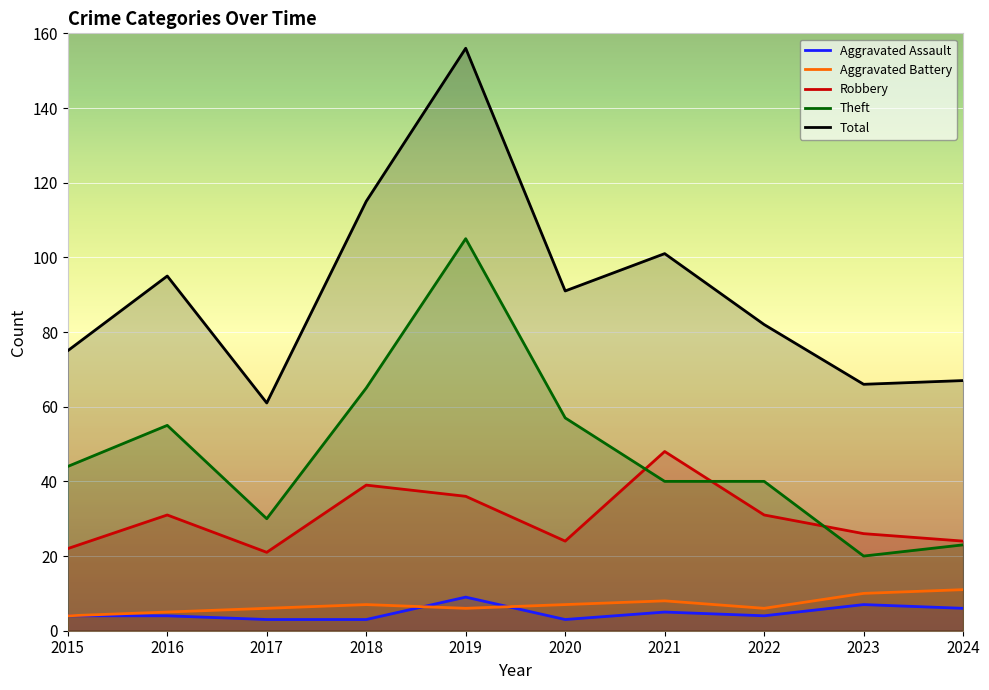

How many data points in Total are above 91?

4